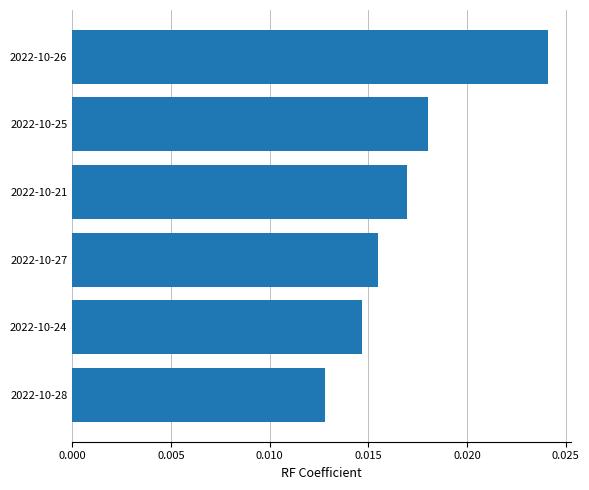

List the labels in order of value, largest first.

2022-10-26, 2022-10-25, 2022-10-21, 2022-10-27, 2022-10-24, 2022-10-28